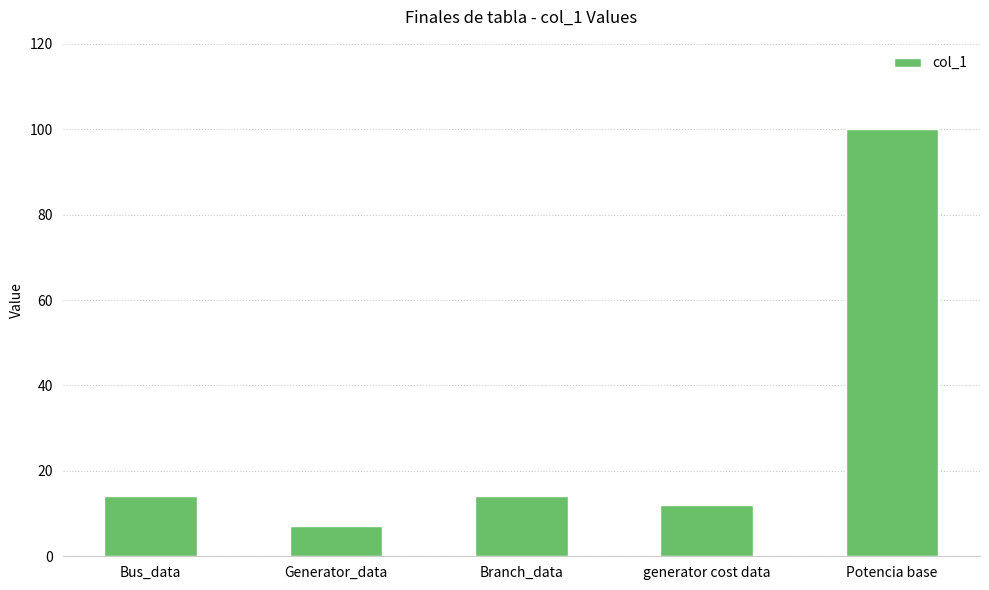

What is the ratio of the value at generator cost data to the value at Branch_data?

0.9